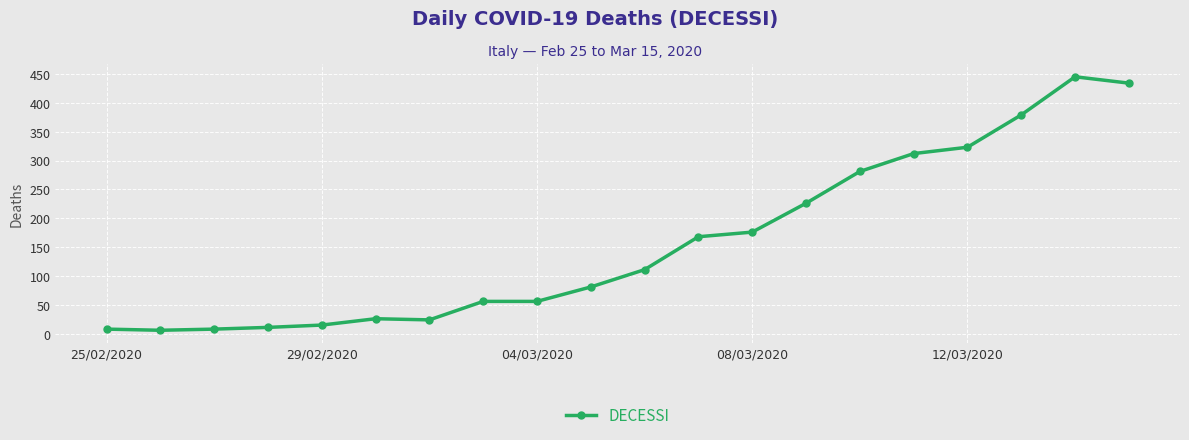

True or false: there are more than 1 points higher than both neighbors.

True